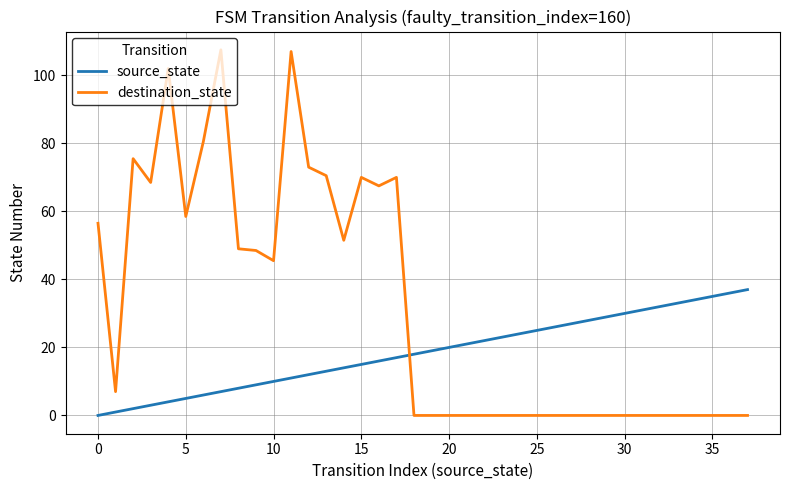

List the series in order of their overall mean, highest first.

destination_state, source_state